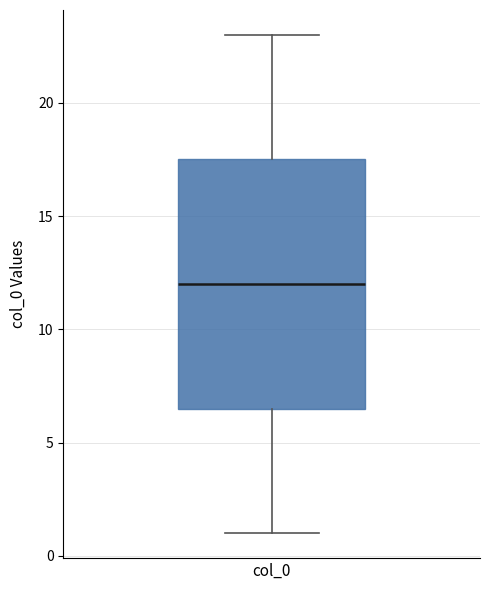

Where does the upper whisker of the box for col_0 end on the y-axis? The values are not printed on the chart, so give them approximately, as read against the axis.

23.0